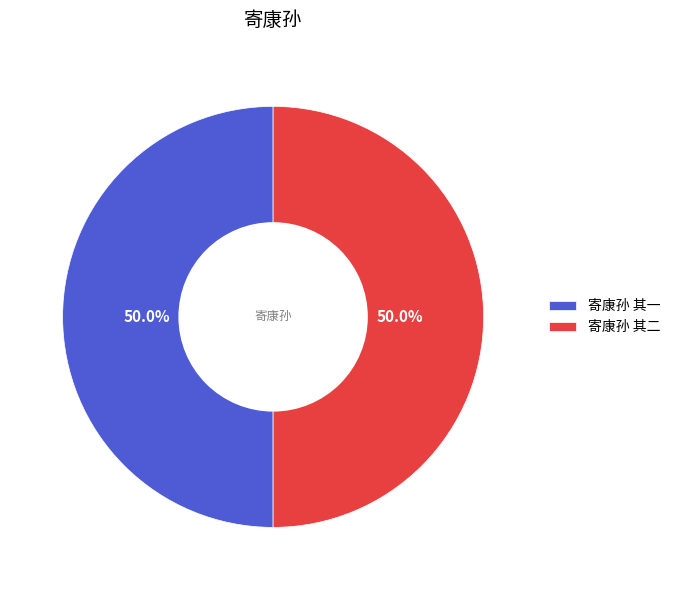

To the nearest percent, what is the average slice percentage?

50%